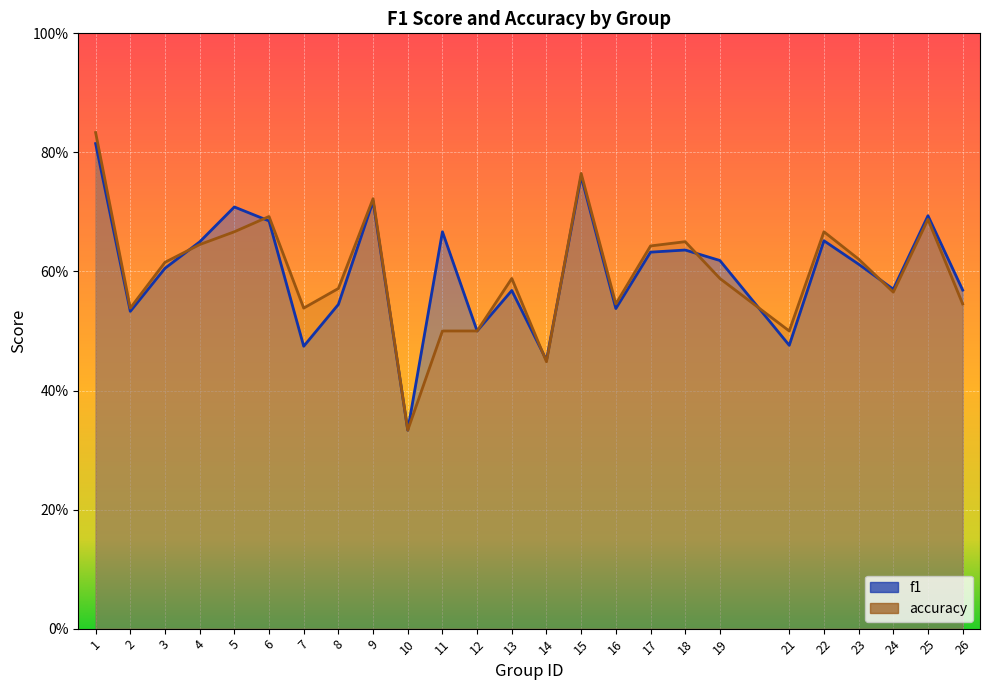

At how many categories does at least one series exceed 0?

25